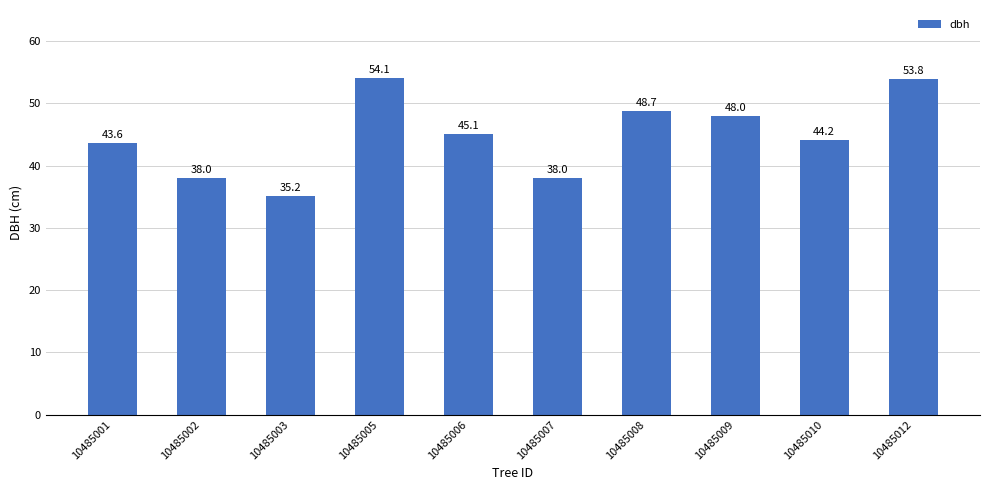

True or false: the data shows 53.8 at 10485012.

True